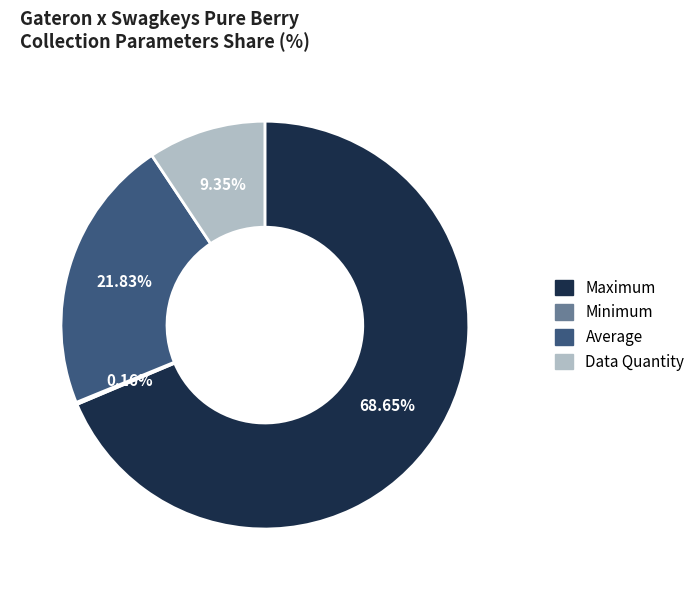

Does Data Quantity represent more than half of the total?

No